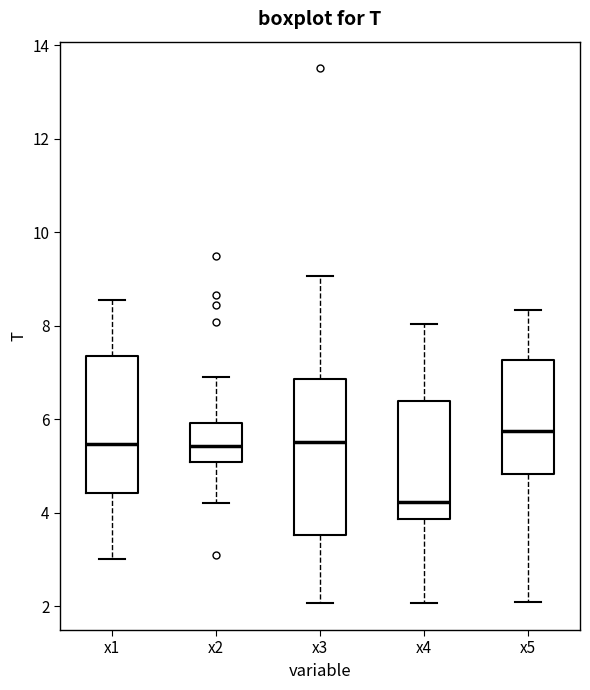

Reading left to right, transcribe this box plot: for each box, give where its median line is, the range the box spans, and where its two whiskers end, as read against the y-axis. The values are not printed on the chart, so give them approximately, as read against the axis.

x1: median 5.4, box 4.4 to 7.4, whiskers 3.0 to 8.6
x2: median 5.4, box 5.0 to 6.0, whiskers 4.2 to 7.0
x3: median 5.6, box 3.6 to 6.8, whiskers 2.0 to 9.0
x4: median 4.2, box 3.8 to 6.4, whiskers 2.0 to 8.0
x5: median 5.8, box 4.8 to 7.2, whiskers 2.0 to 8.4